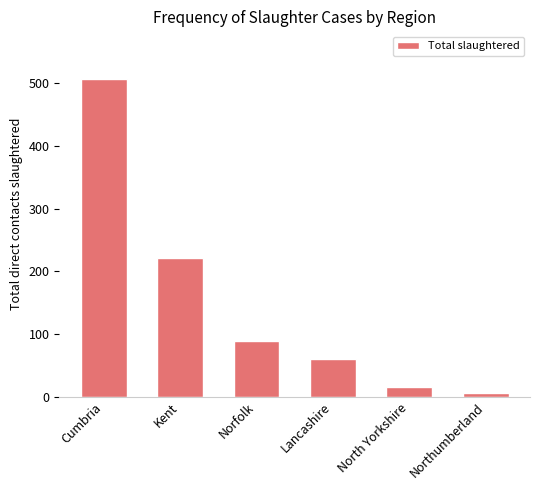

True or false: the data shows 89 at Norfolk.

True